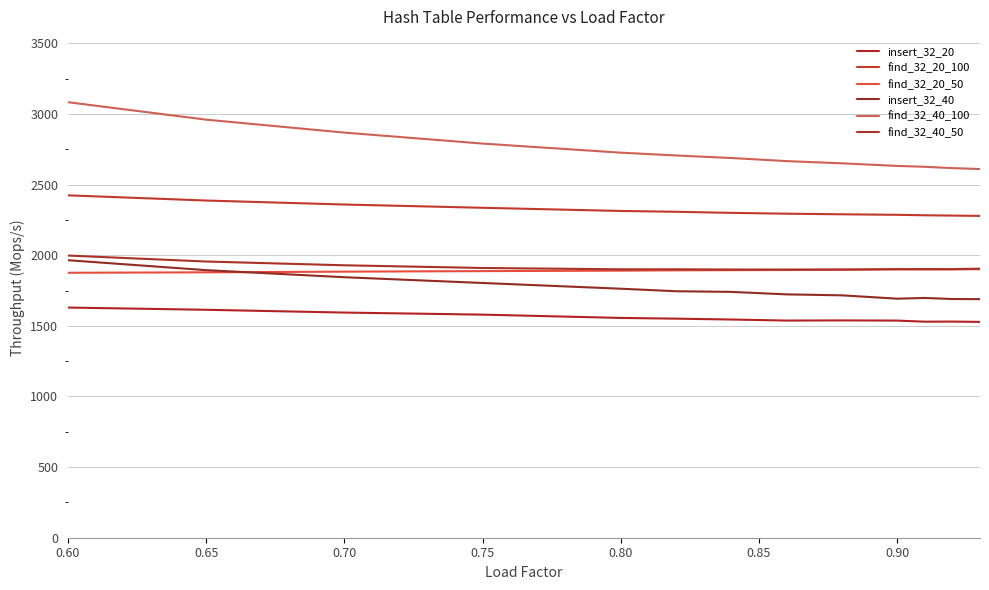

How many lines are shown in the chart?

6